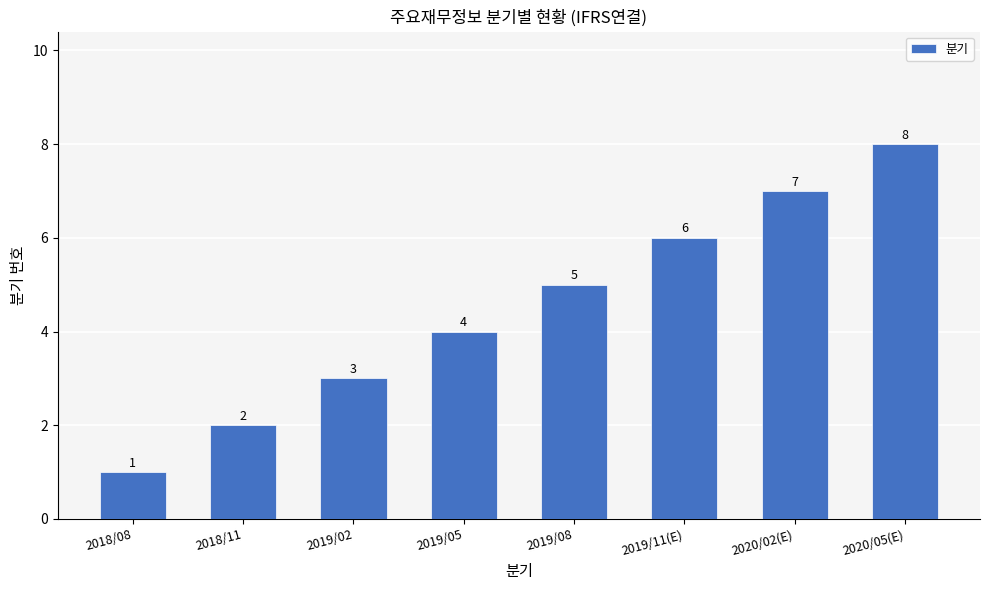

True or false: the data shows 8 at 2020/05(E).

True